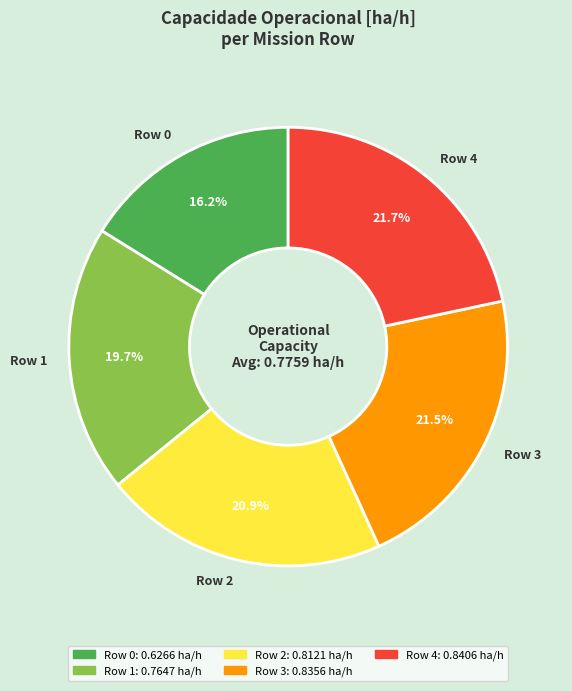

To the nearest percent, what is the combined percentage of Row 0 and Row 1?

36%